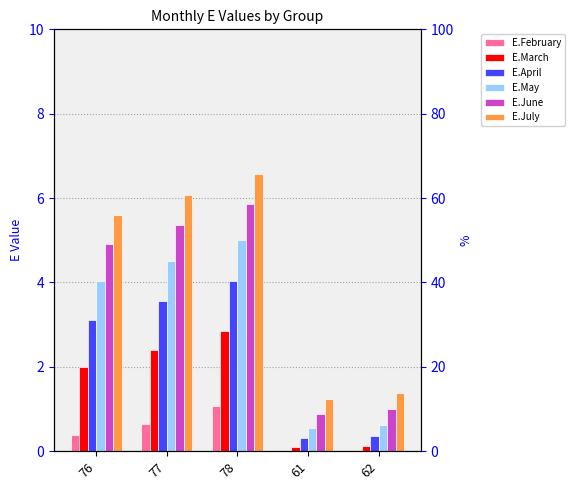

At which label does E.May first exceed 4?

76